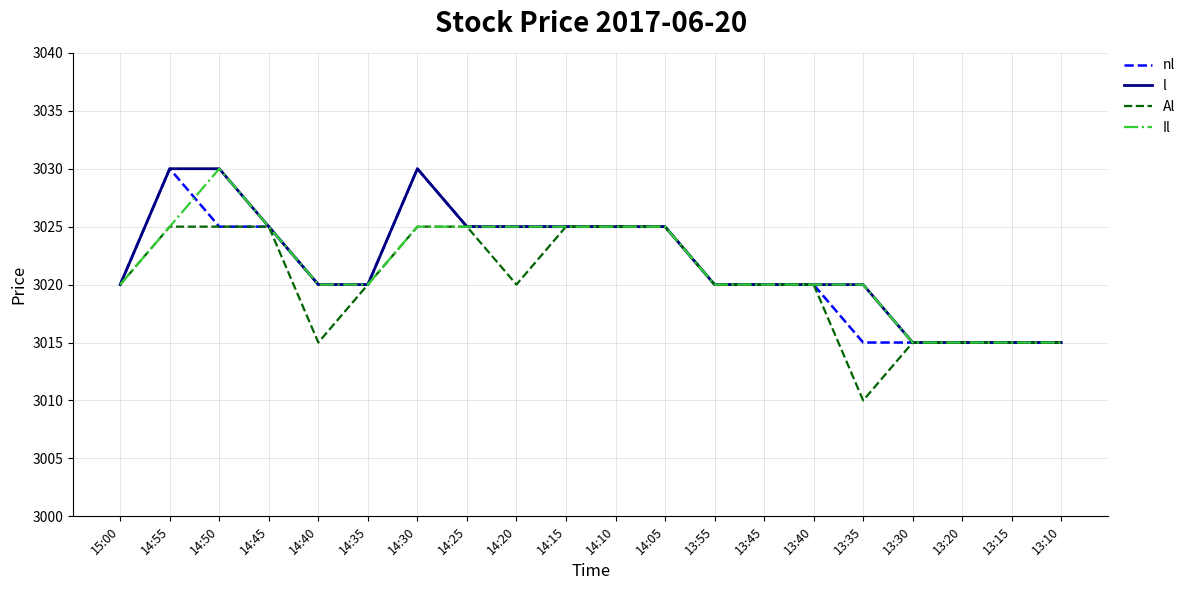

Is it true that nl equals 4810 at 14:25?

False